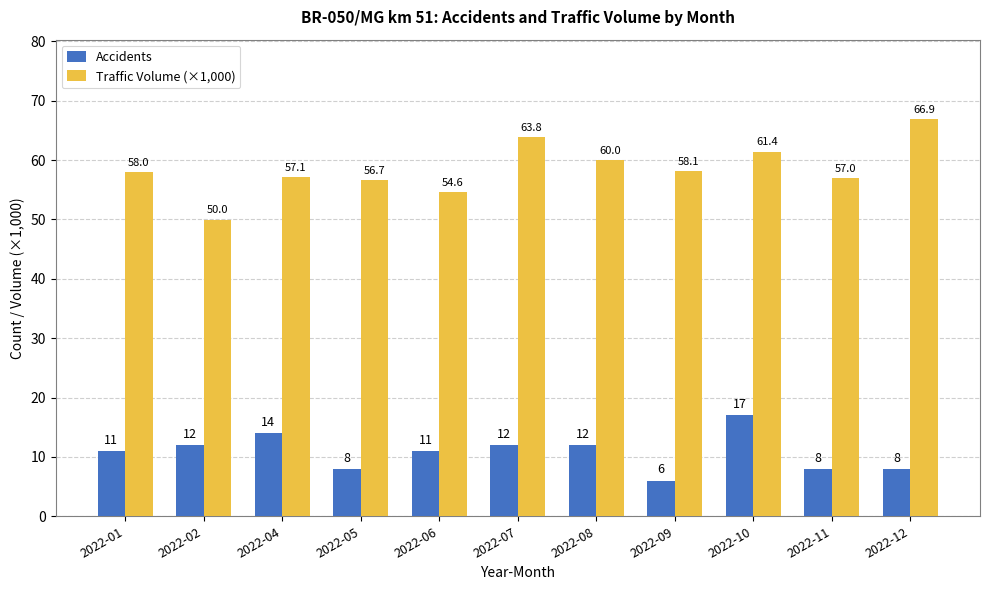

At 2022-09, list the series in order from smallest to largest.

Accidents, Traffic Volume (×1,000)